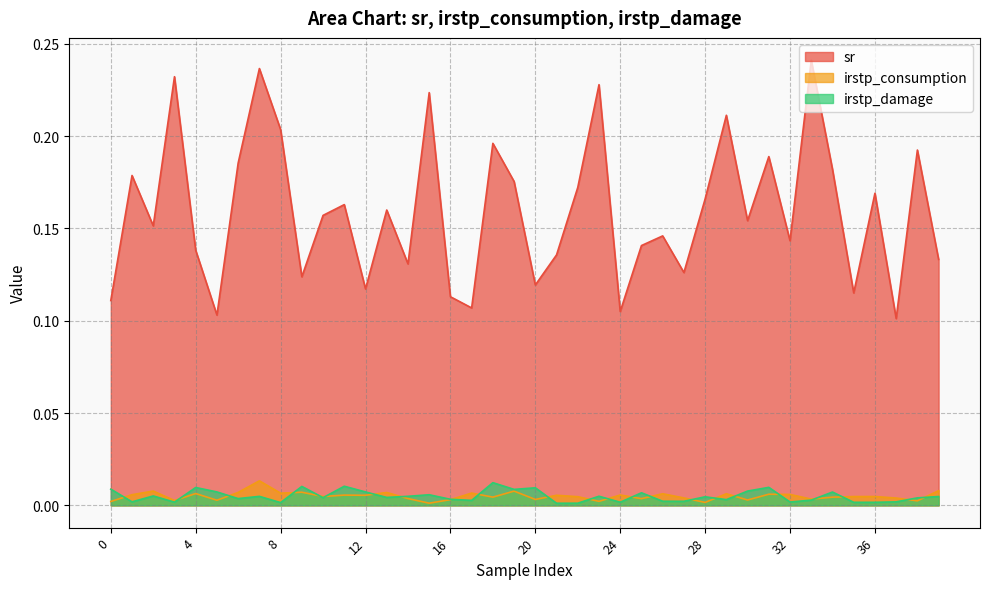

What is the lowest value of the sr series?

0.1